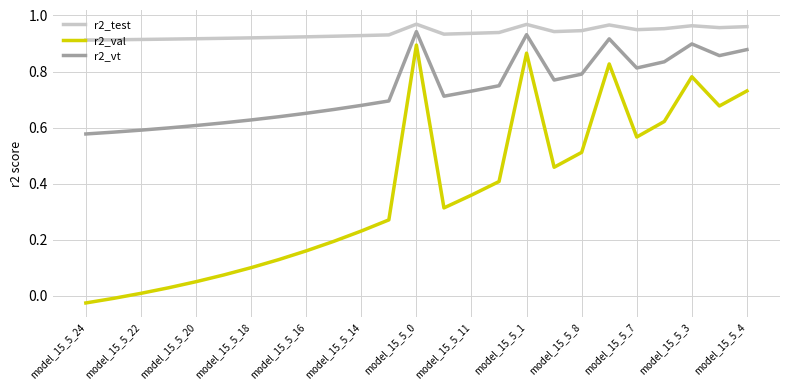

Which series has the largest range (max minus min)?

r2_val